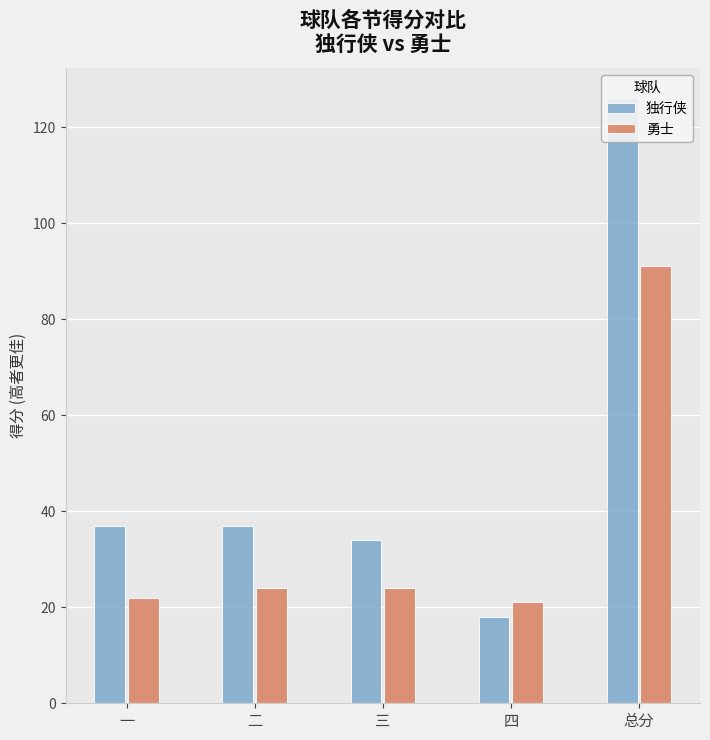

Between 一 and 二, which series saw the biggest shift?

勇士